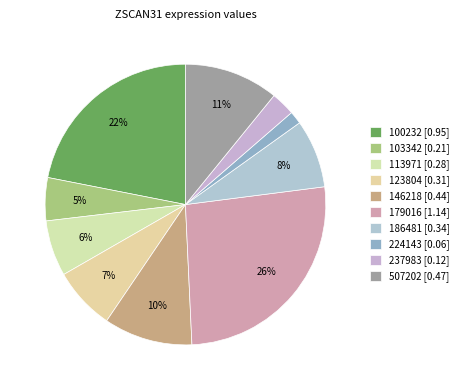

Is there any slice that represents more than half of the pie?

No